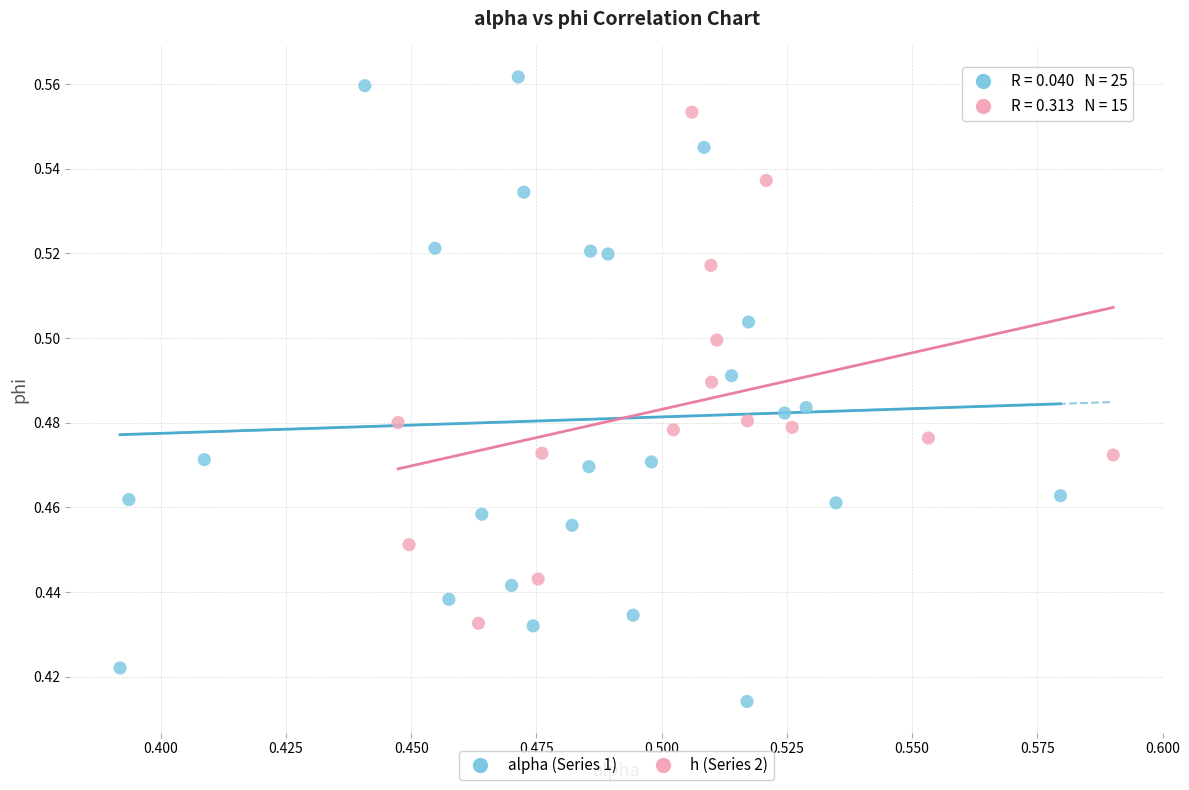

Which series has the widest spread of Y values?

alpha (Series 1)